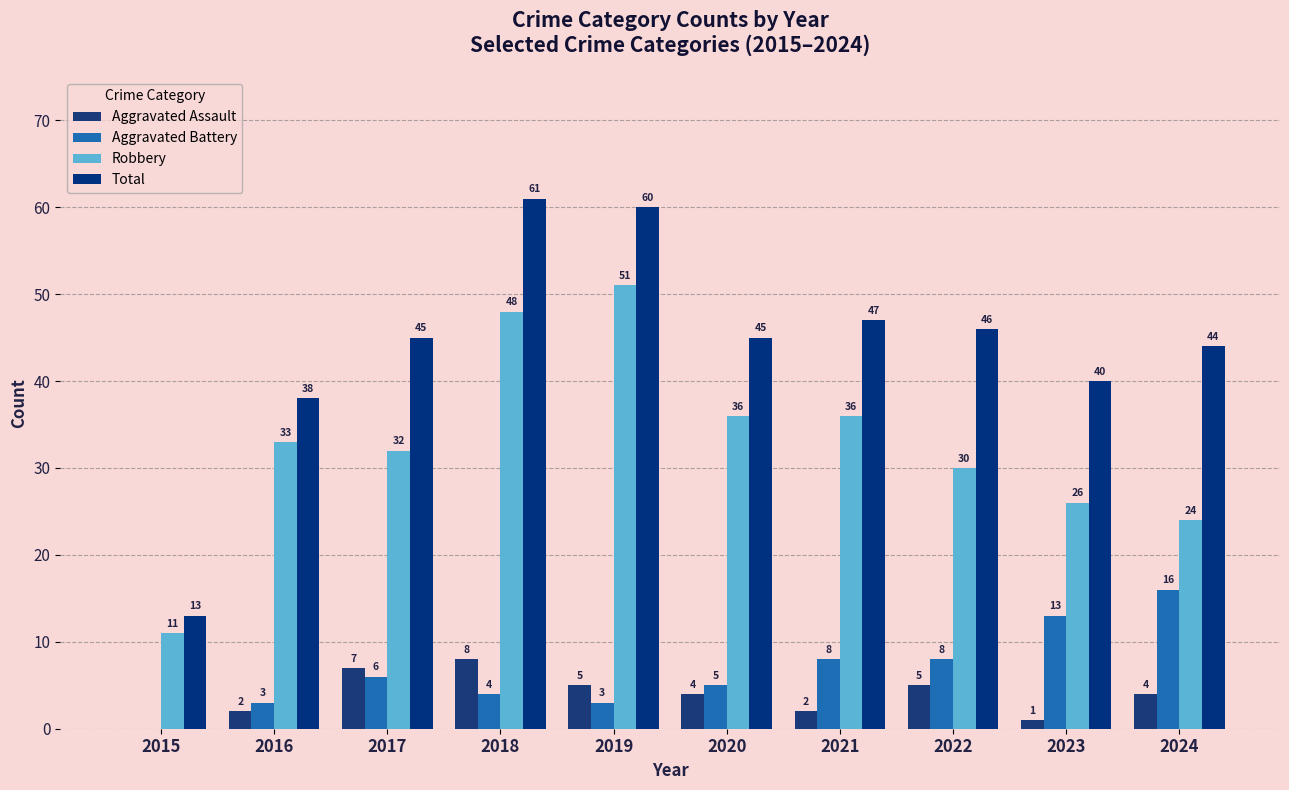

Rank the categories by Aggravated Battery value from lowest to highest.

2015, 2016, 2019, 2018, 2020, 2017, 2021, 2022, 2023, 2024